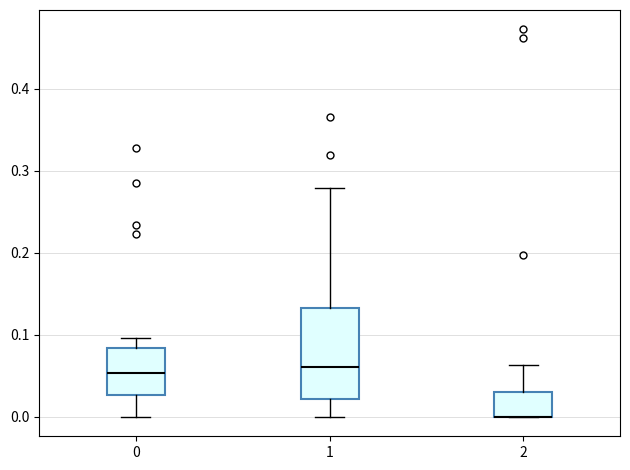

Reading left to right, read every box against the y-axis: the position of its median line, the range the box covers, and the ends of its whiskers. The values are not printed on the chart, so give them approximately, as read against the axis.

0: median 0.05, box 0.03 to 0.08, whiskers 0.00 to 0.10
1: median 0.06, box 0.02 to 0.13, whiskers 0.00 to 0.28
2: median 0.00 (drawn on the box's lower edge), box 0.00 to 0.03, whiskers 0.00 to 0.06